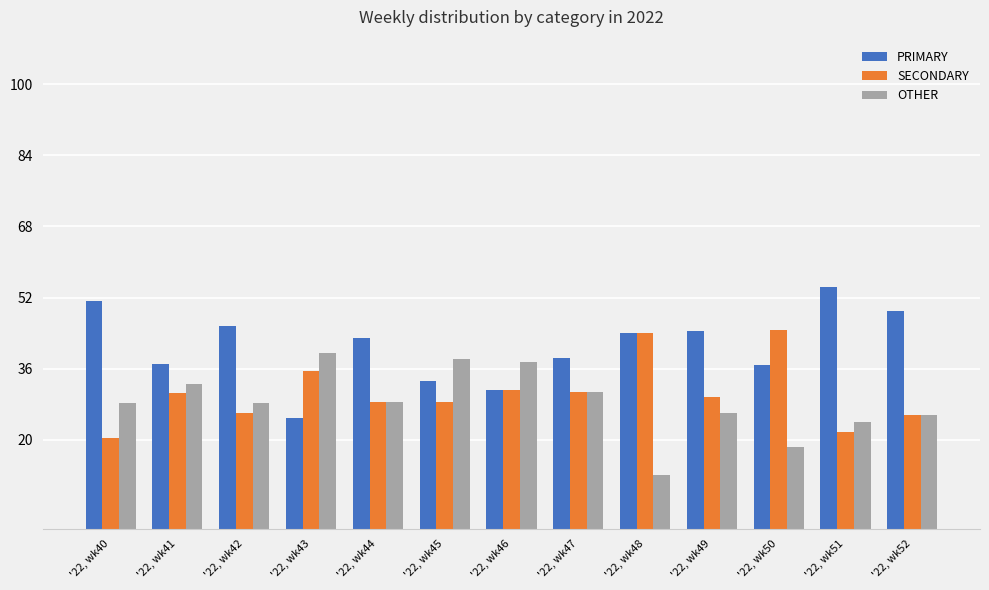

What is the value of the PRIMARY bar at the 11th from the left?

36.8